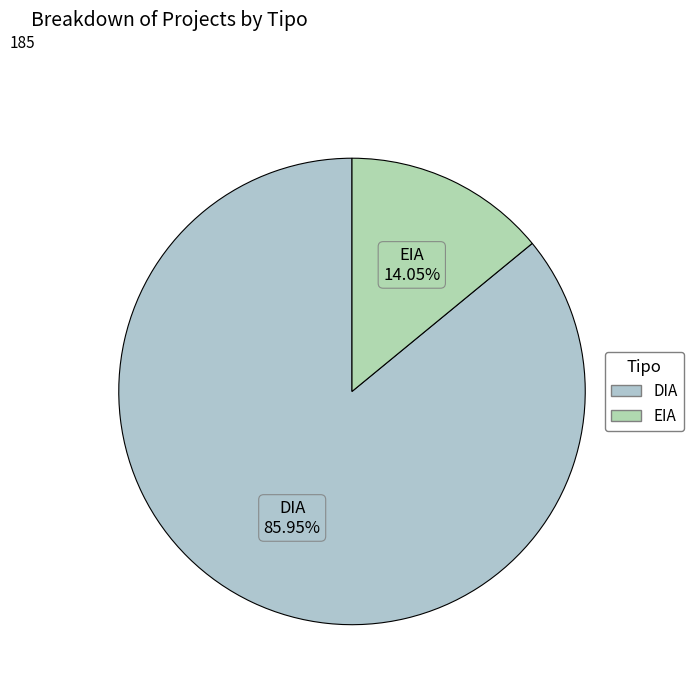

Does EIA represent more than half of the total?

No